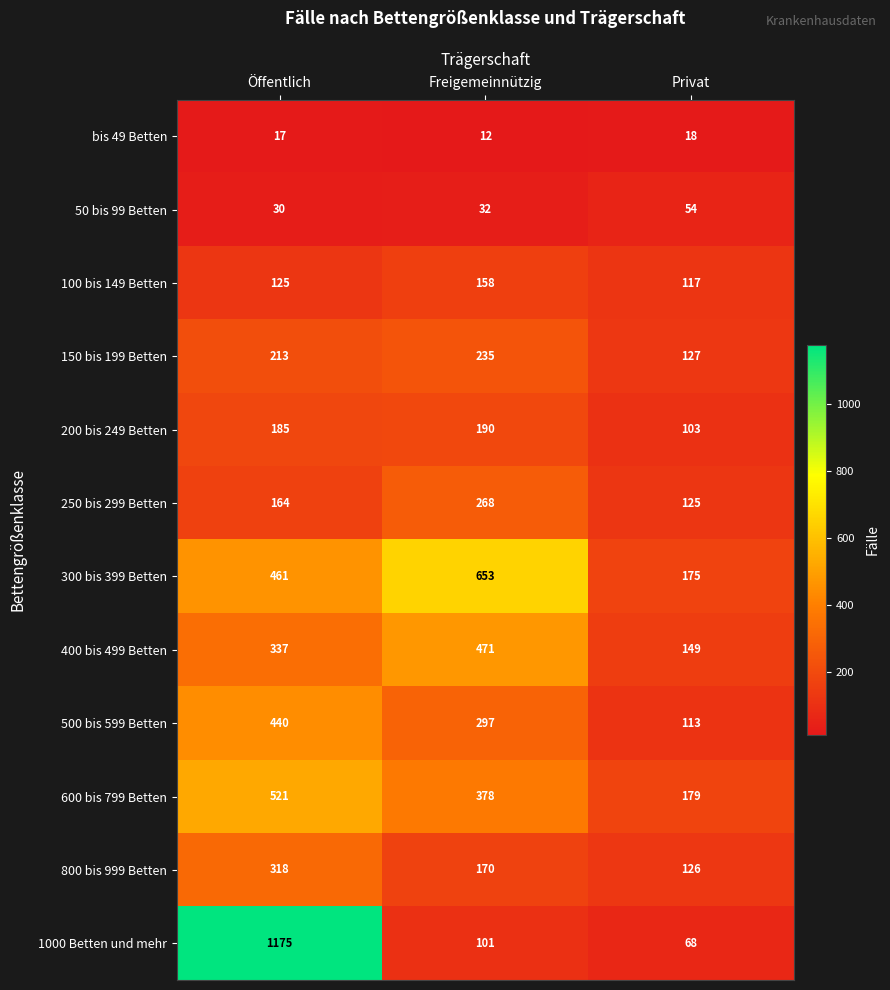

Which series has the largest range (max minus min)?

1000 Betten und mehr